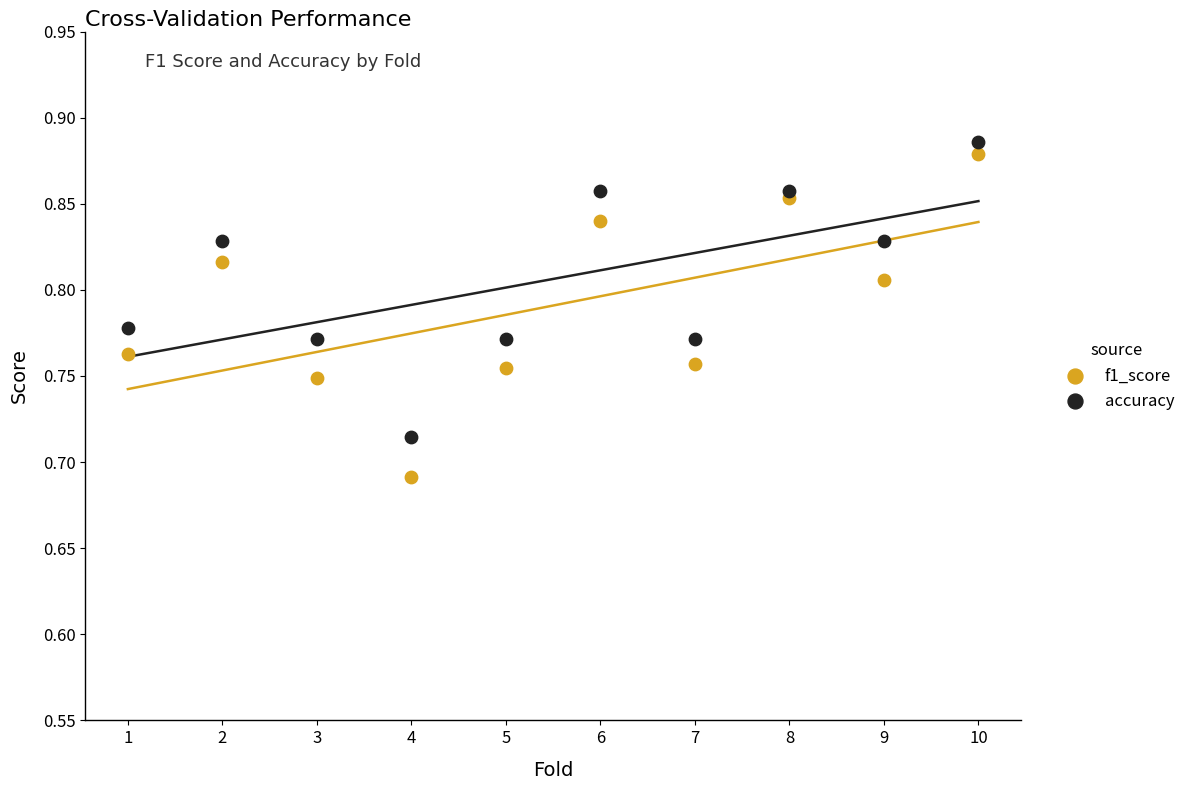

Which series reaches the minimum Y coordinate?

f1_score